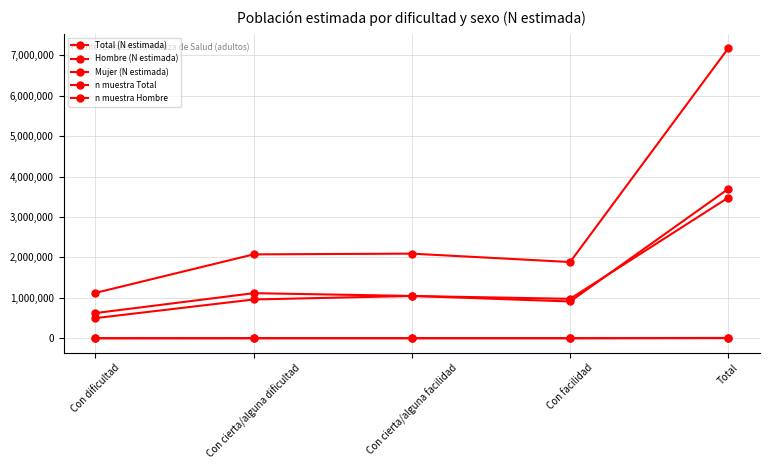

What is the smallest value displayed?

455